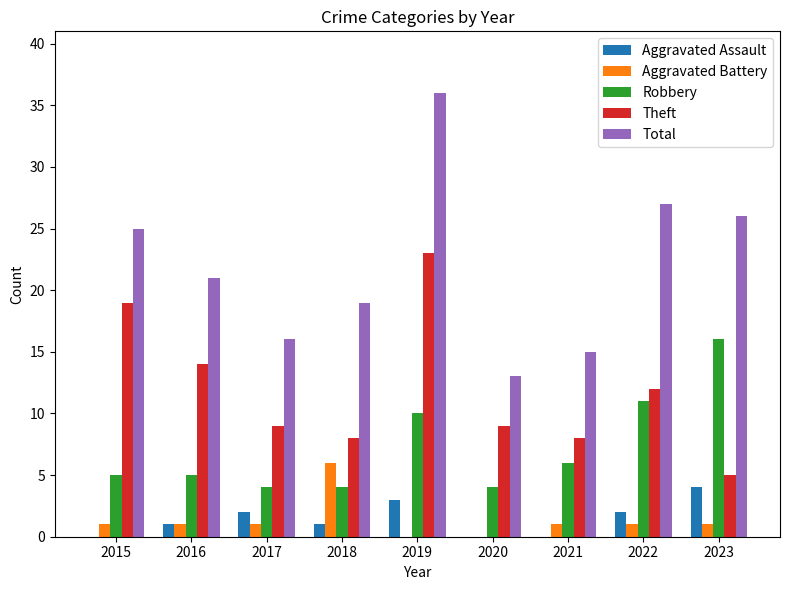

Are the bars horizontal?

No